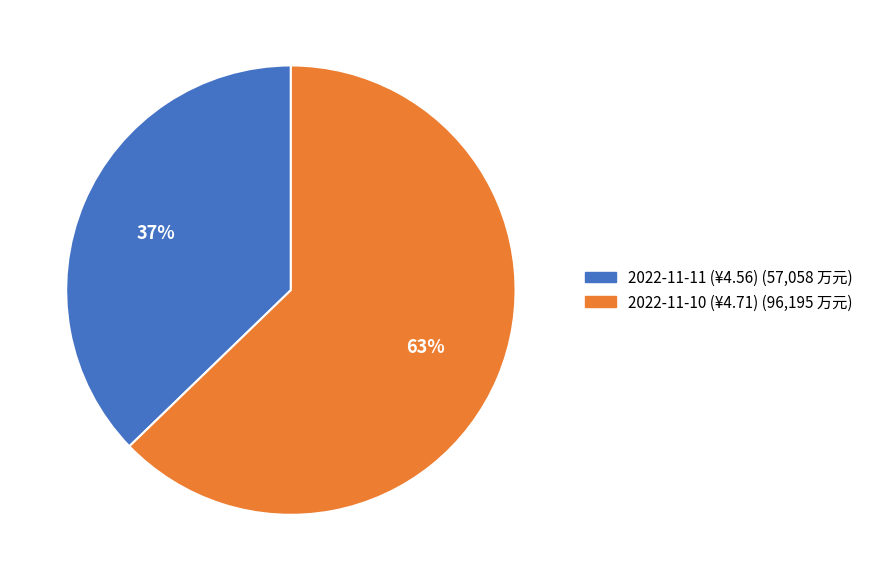

To the nearest percent, what portion does 2022-11-10 (¥4.71) represent?

63%